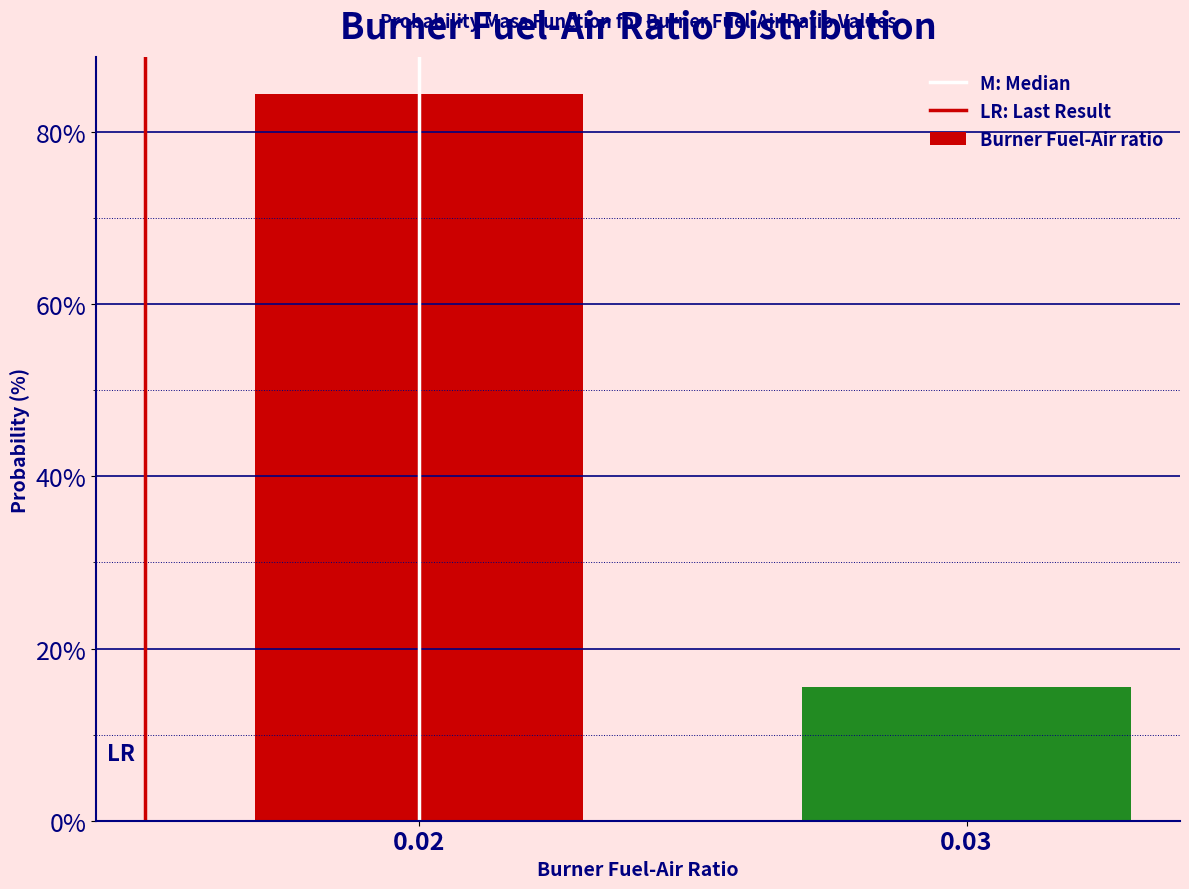

Reading left to right, extract all data points from this chart.

0.02=84.4	0.03=15.6